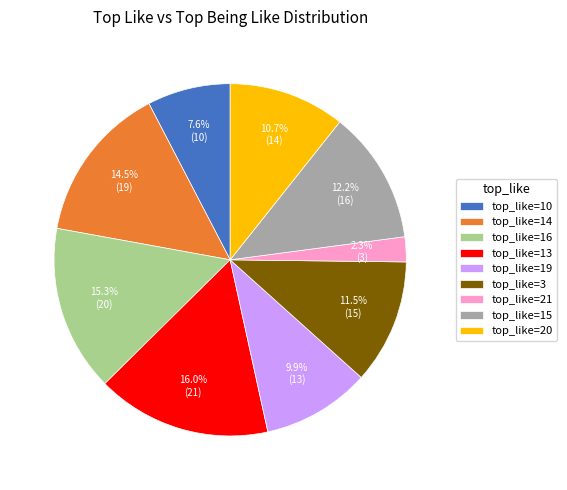

How much of the chart is everything except top_like=14?

85.5%